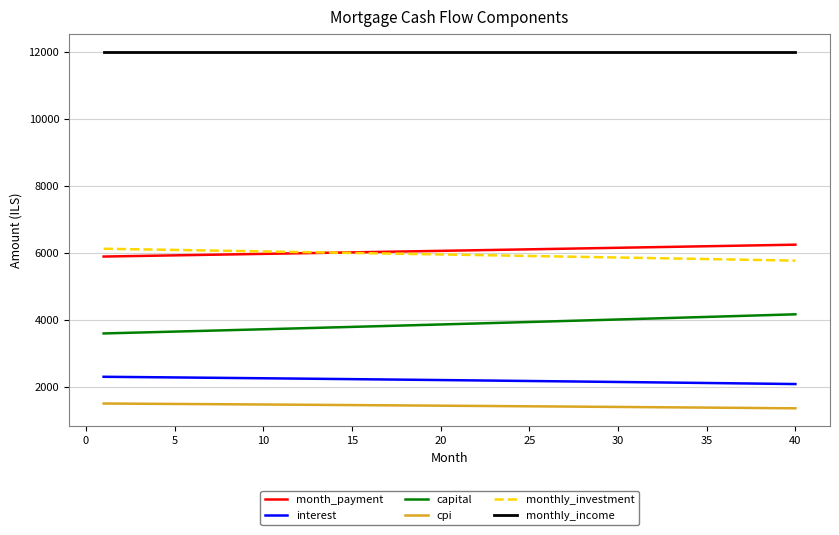

What is the sum of all cpi values?

57151.2